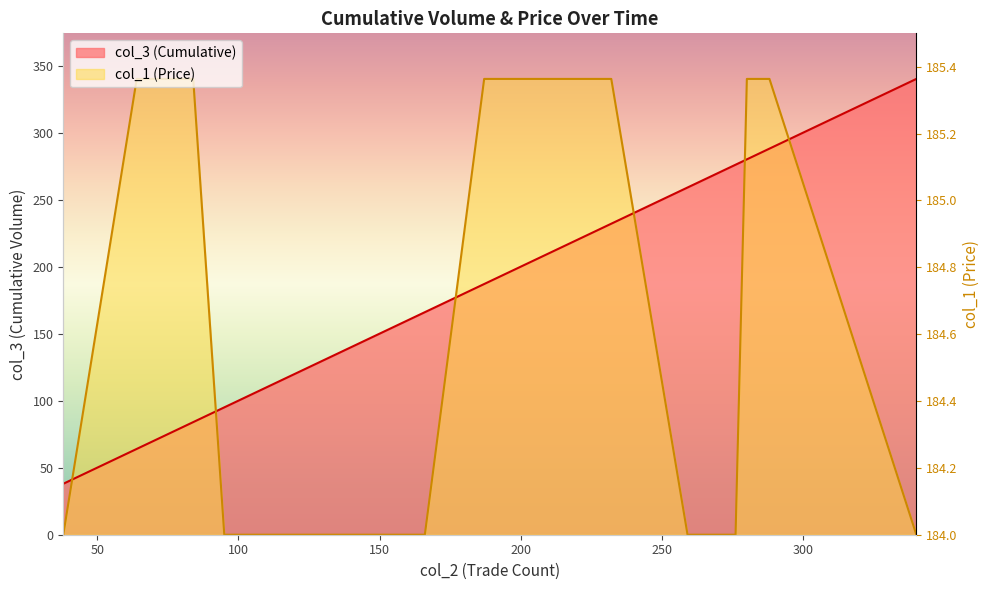

How many times do col_3 (Cumulative) and col_1 (Price) cross each other?

6